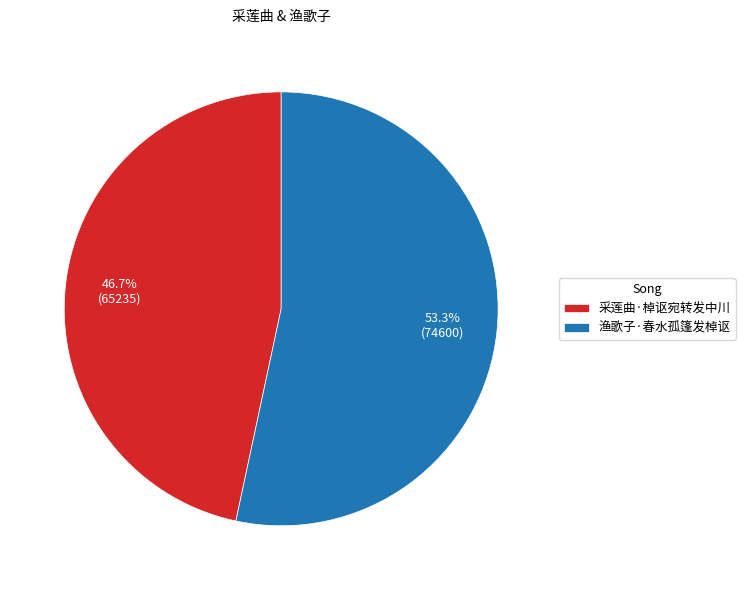

To the nearest percent, what is the difference between the 采莲曲·棹讴宛转发中川 and 渔歌子·春水孤篷发棹讴 slice percentages?

7%